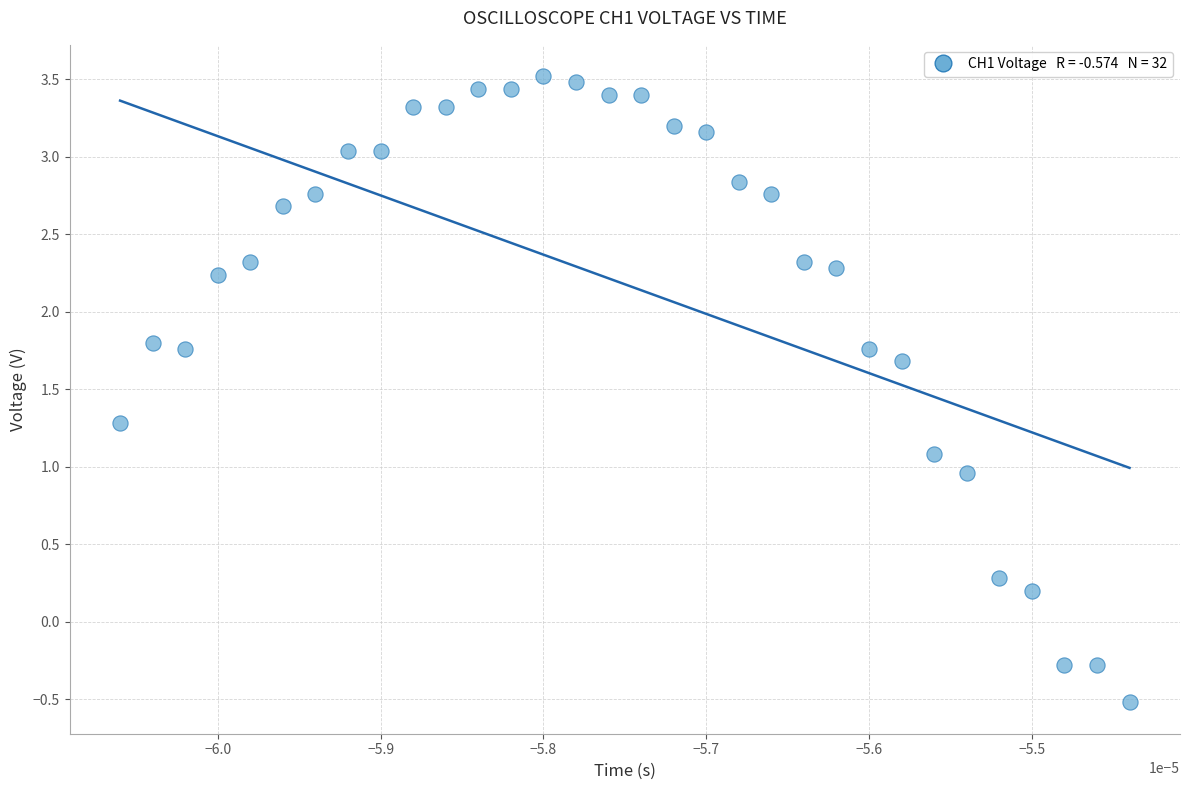

What is the range of Y values (max minus min)?

4.0